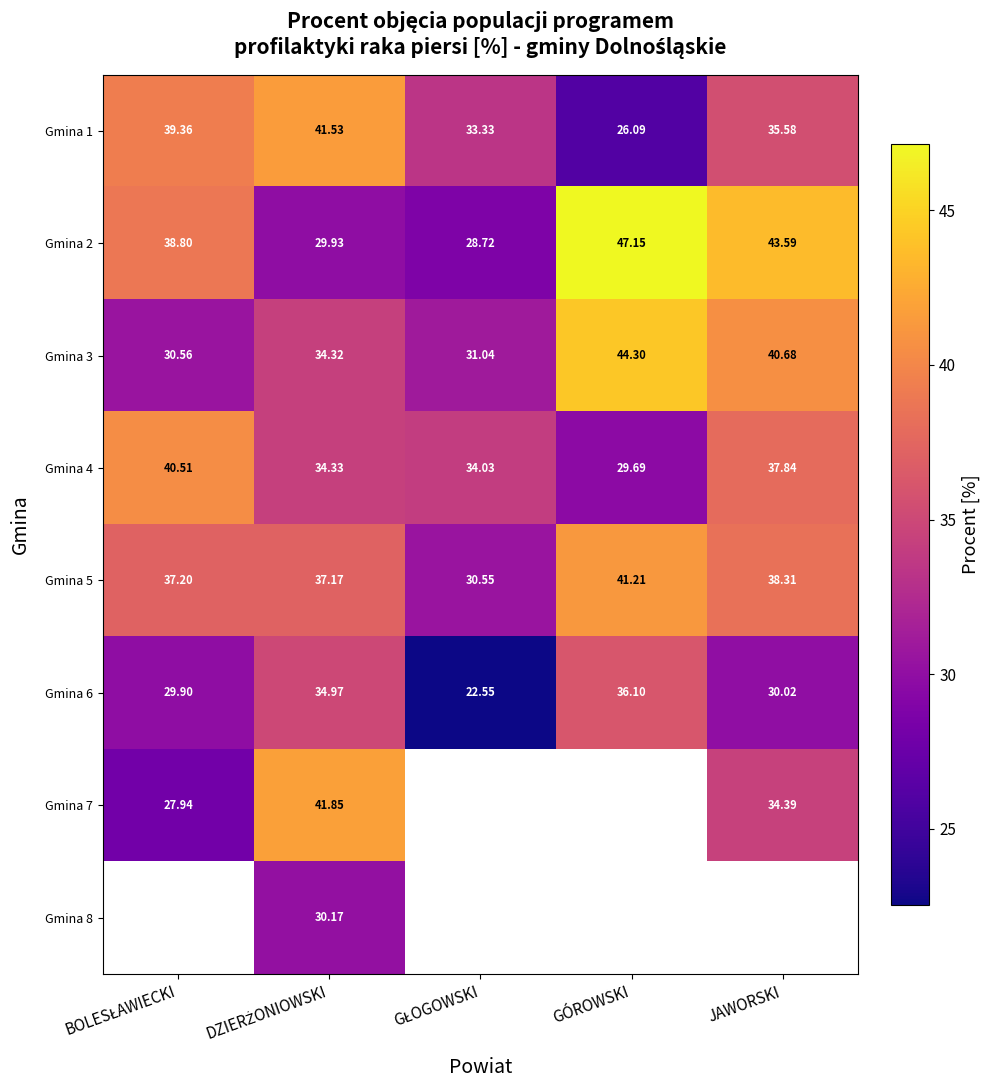

What is the sum of all Gmina 4 values?

176.4